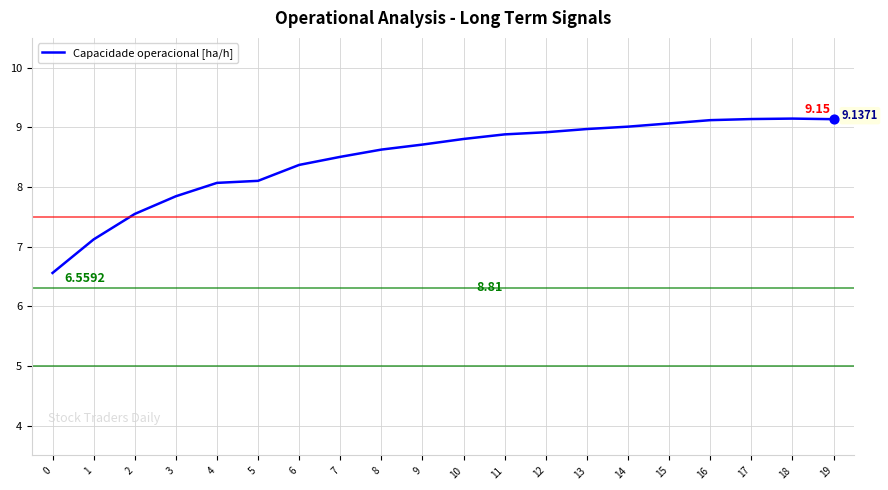

What is the change in value from 8 to 17?

+0.5